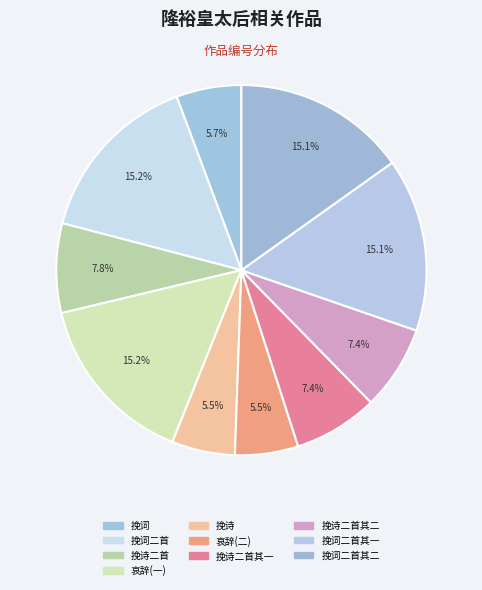

How many slices are in this pie chart?

10